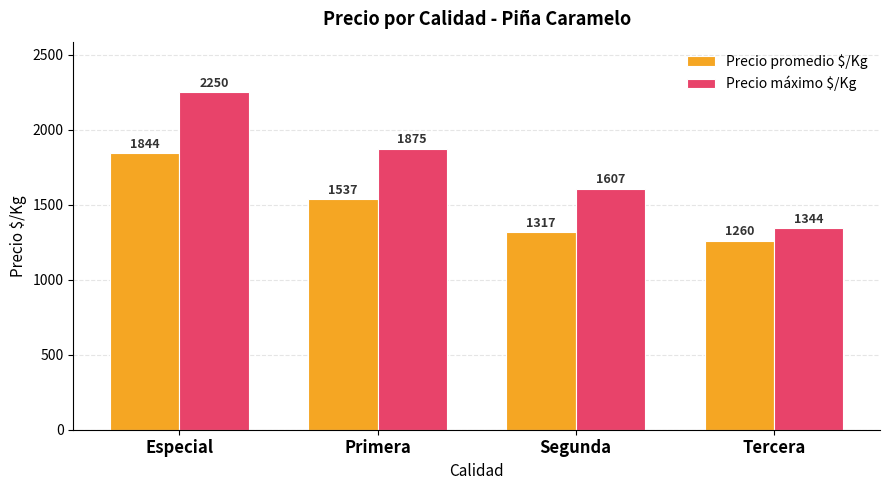

What is the difference between the Precio máximo $/Kg values at Primera and Especial?

375.0